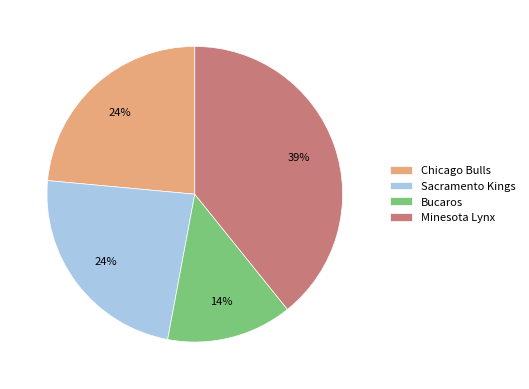

Which has a higher value, Bucaros or Sacramento Kings?

Sacramento Kings